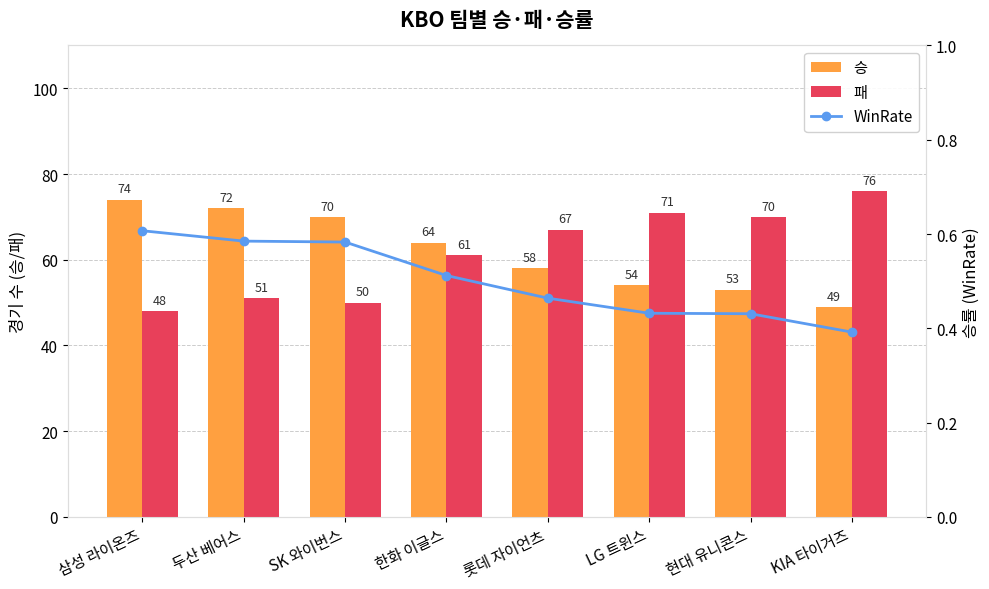

At which label does 승 first exceed 64?

삼성 라이온즈